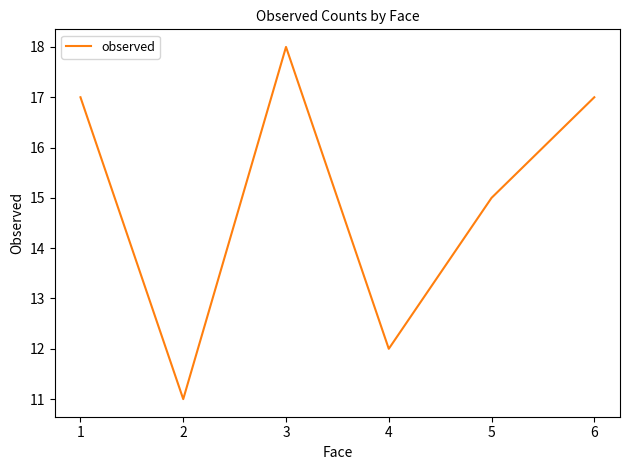

What is the average value?

15